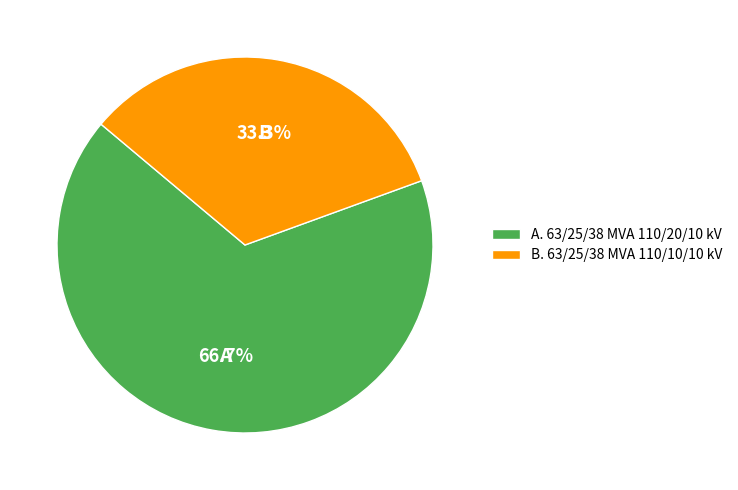

Is there any slice that represents more than half of the pie?

Yes